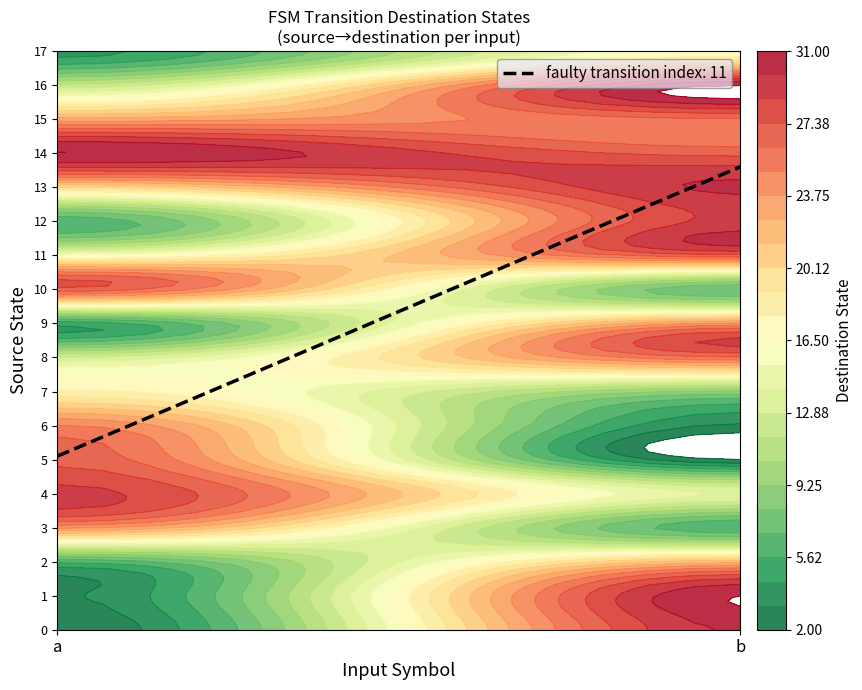

What is the difference between the 15 values at a and b?

3